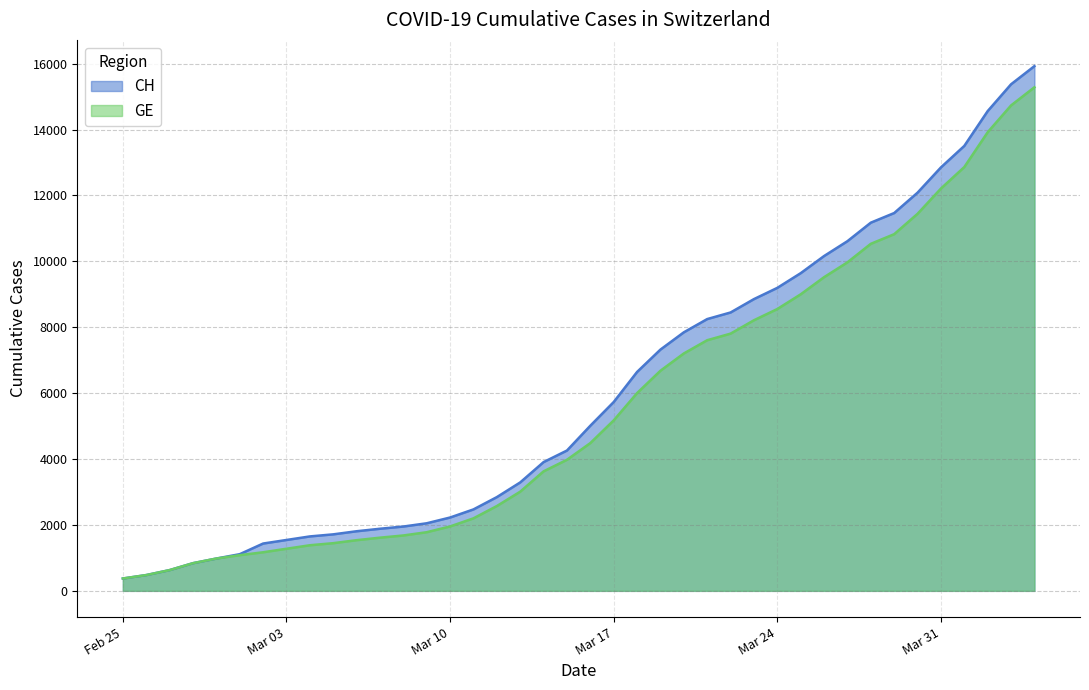

What is the sum of all CH values?

242133